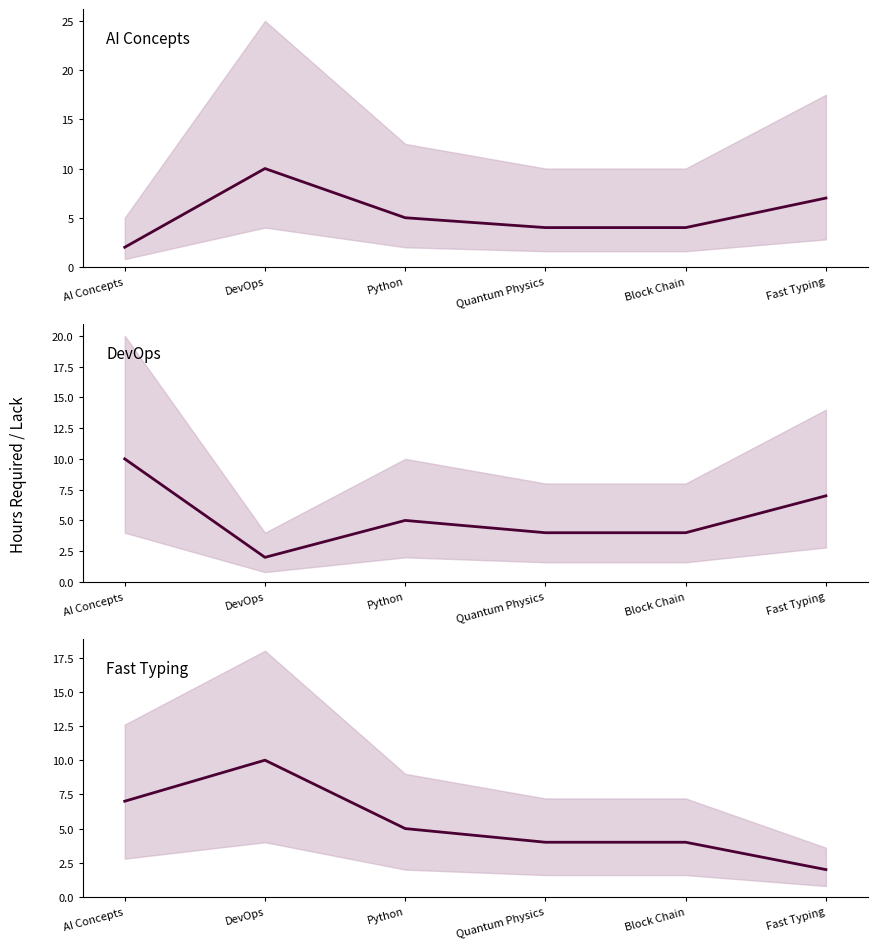

What are all the series names shown in the legend?

AI Concepts, DevOps, Fast Typing